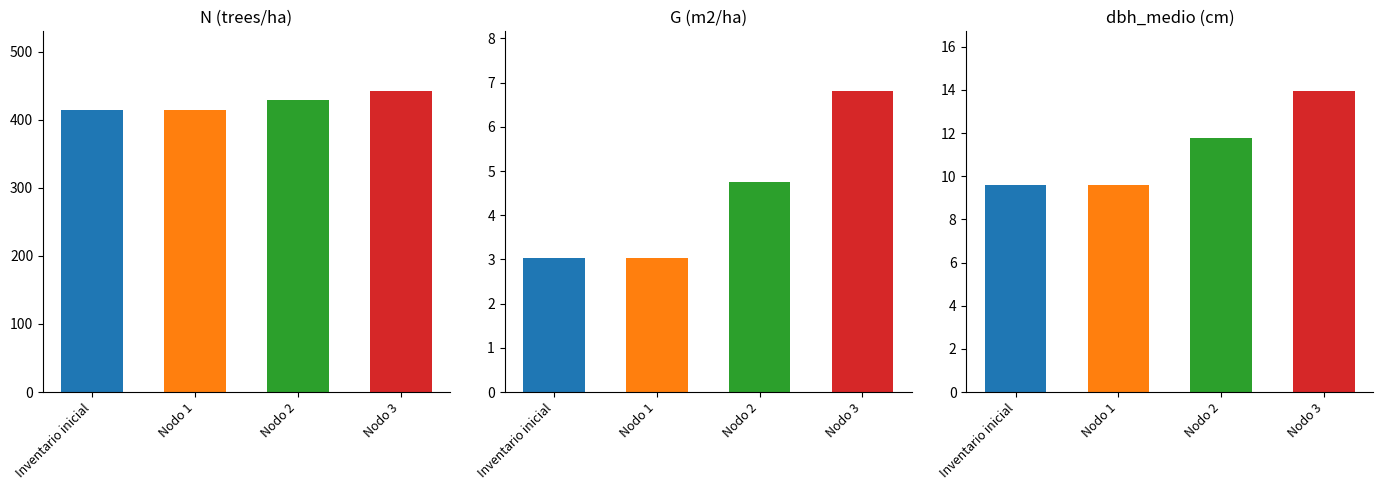

Reading left to right, extract all data points from this chart.

N (trees/ha): Inventario inicial=413.8	Nodo 1=413.8	Nodo 2=428.8	Nodo 3=441.4
G (m2/ha): Inventario inicial=3.0	Nodo 1=3.0	Nodo 2=4.8	Nodo 3=6.8
dbh_medio (cm): Inventario inicial=9.6	Nodo 1=9.6	Nodo 2=11.8	Nodo 3=13.9